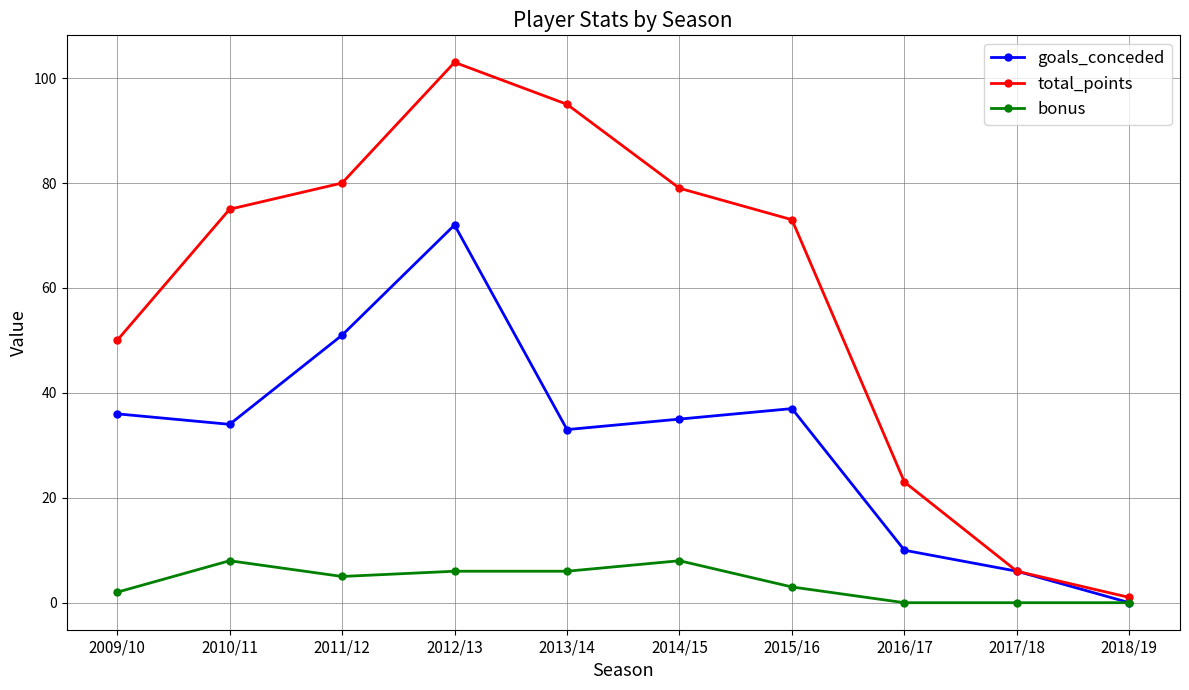

What is the spread (max minus min) of values at 2010/11?

67